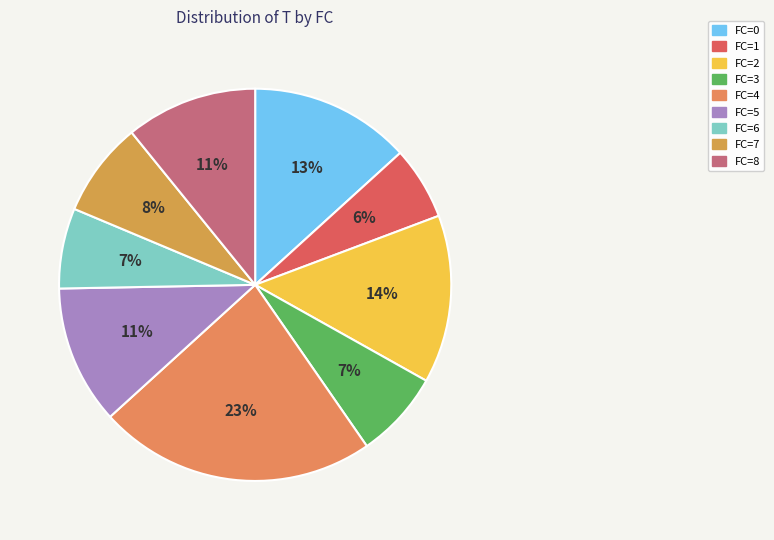

How many slices are in this pie chart?

9